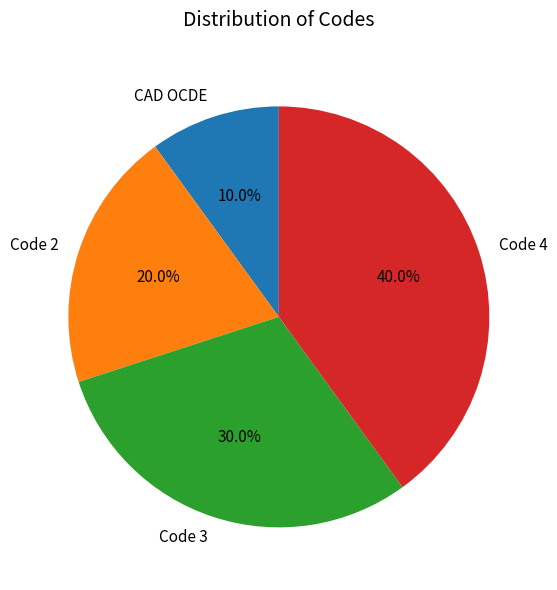

Is there any slice that represents more than half of the pie?

No